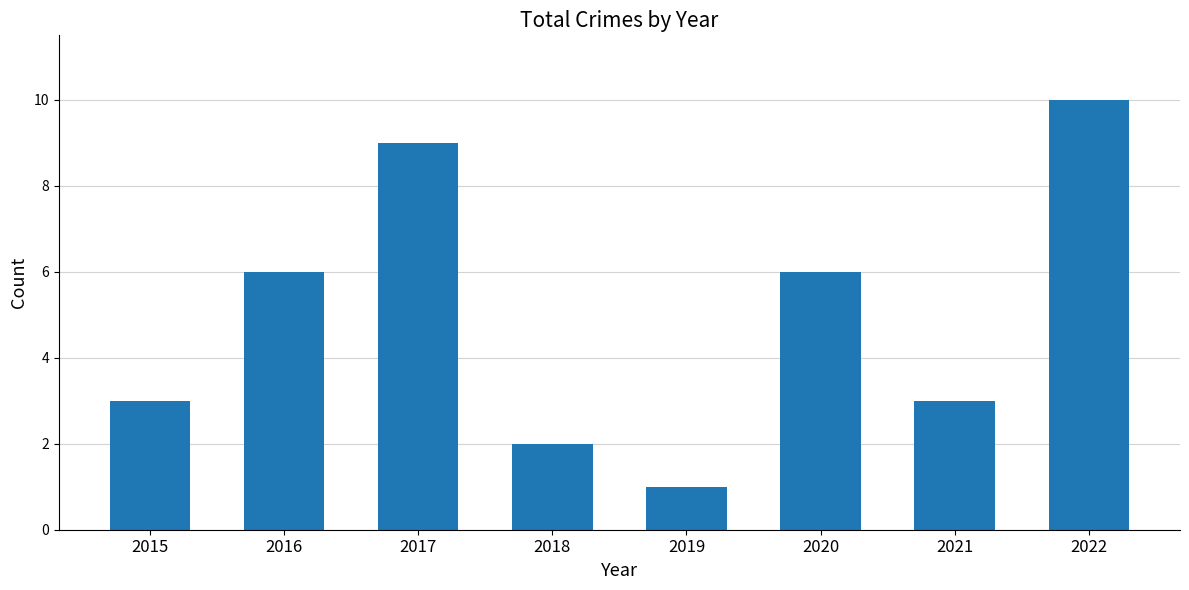

What is the value of the 1st bar from the left?

3